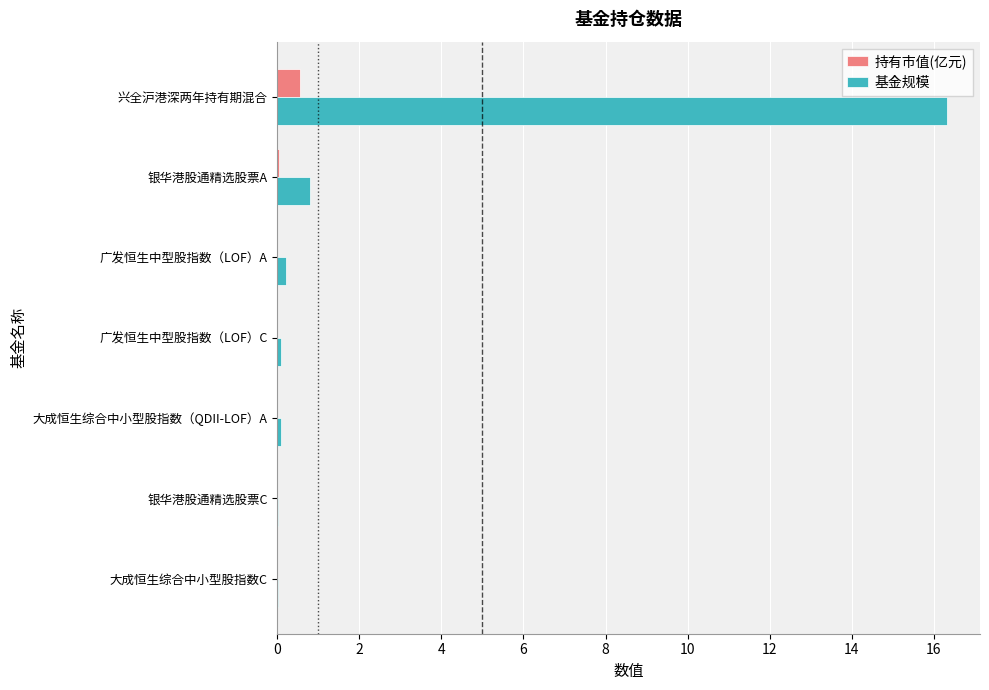

What is the maximum value shown in the chart?

16.3